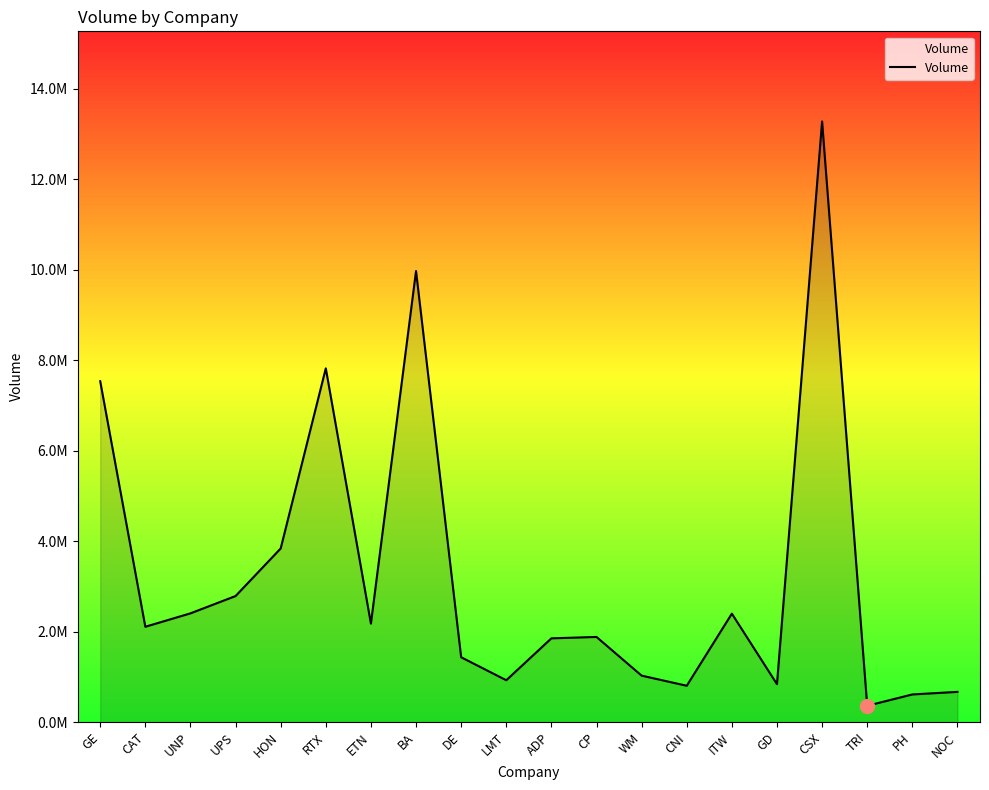

Is this an area chart (filled region under the line)?

Yes